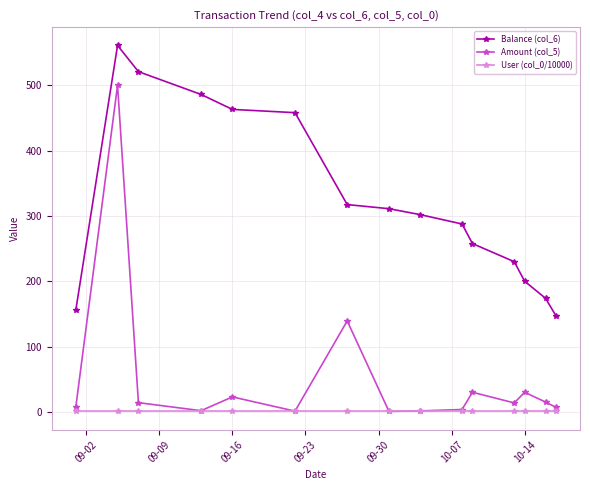

True or false: User (col_0/10000) and Balance (col_6) cross at least once.

False